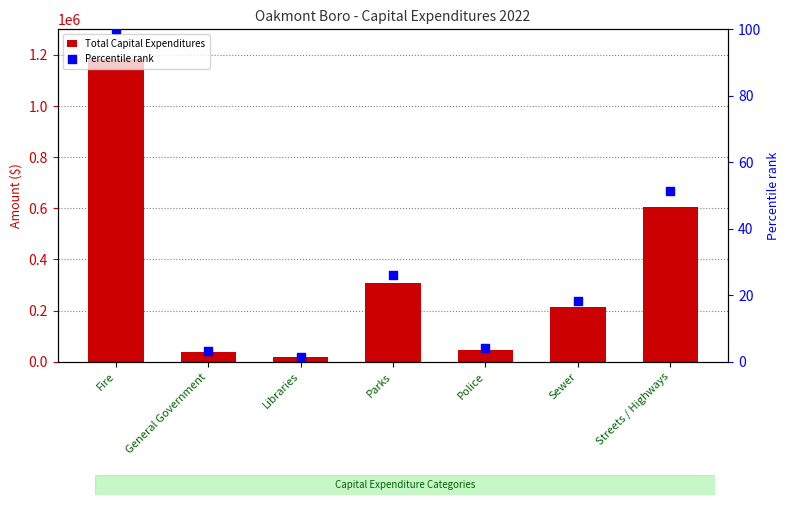

What is the total value across all series at Streets / Highways?

605976.3